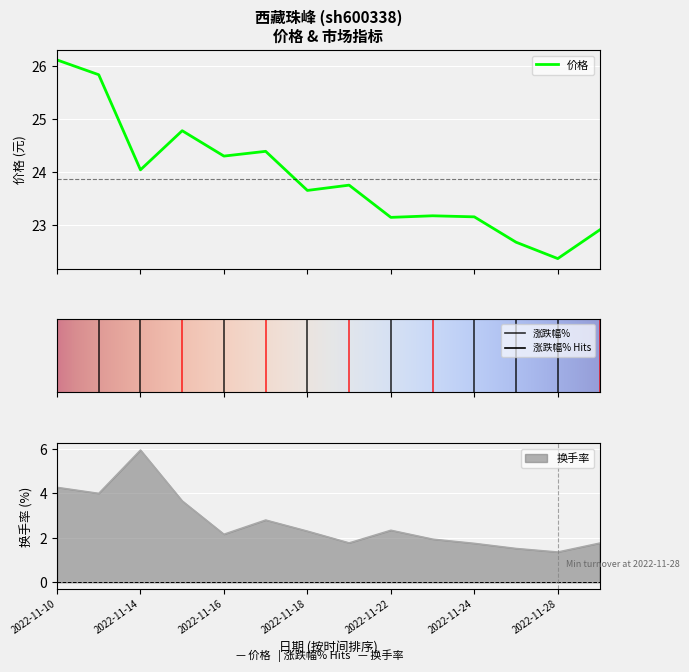

Reading left to right, transcribe all the data shown in this chart.

价格: 2022-11-10=26.1	2022-11-11=25.8	2022-11-14=24.0	2022-11-15=24.8	2022-11-16=24.3	2022-11-17=24.4	2022-11-18=23.6	2022-11-21=23.8	2022-11-22=23.1	2022-11-23=23.2	2022-11-24=23.1	2022-11-25=22.7	2022-11-28=22.4	2022-11-29=22.9
换手率: 2022-11-10=4.3	2022-11-11=4.0	2022-11-14=6.0	2022-11-15=3.7	2022-11-16=2.2	2022-11-17=2.8	2022-11-18=2.3	2022-11-21=1.8	2022-11-22=2.4	2022-11-23=1.9	2022-11-24=1.8	2022-11-25=1.5	2022-11-28=1.4	2022-11-29=1.8